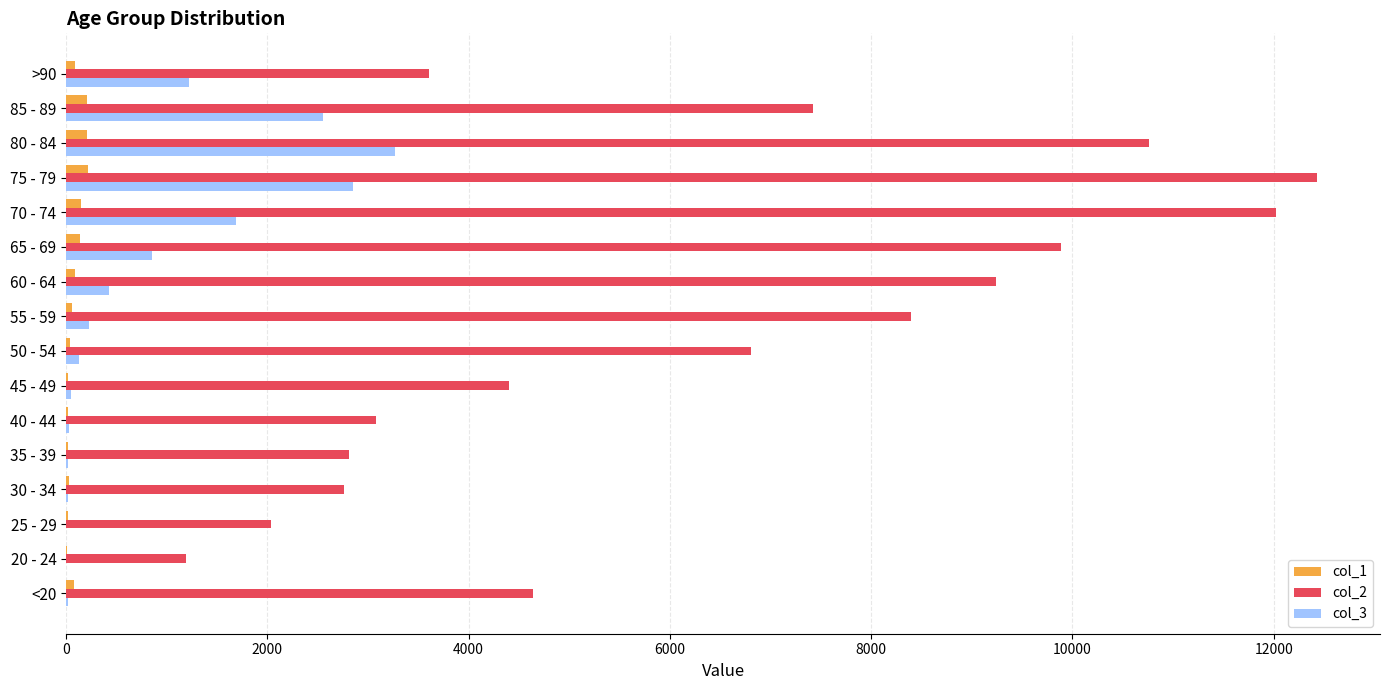

The value of col_3 at 75 - 79 is 2848. True or false?

True